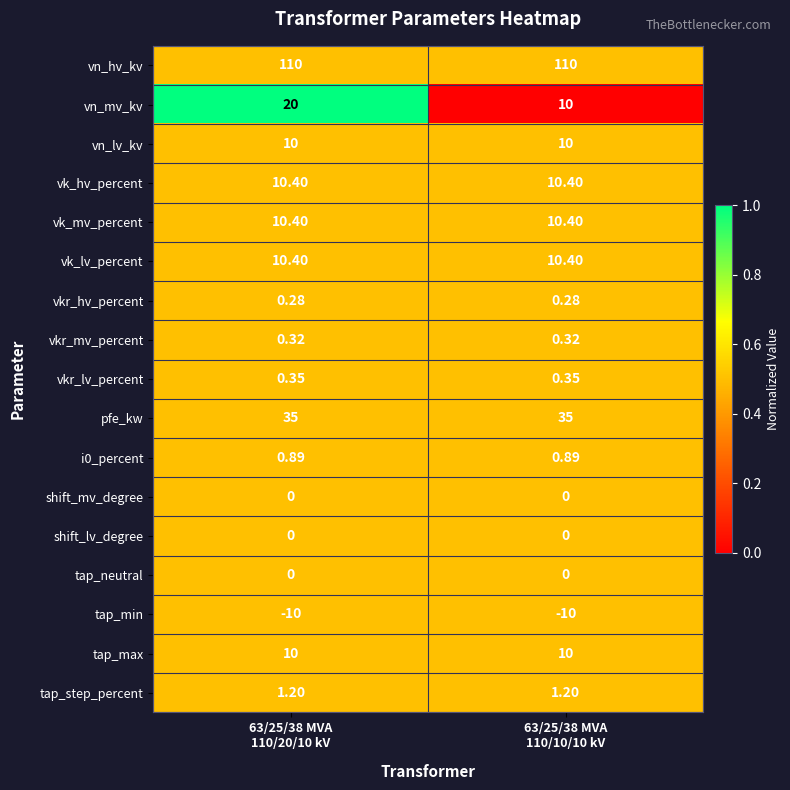

Which series has the largest range (max minus min)?

vn_mv_kv